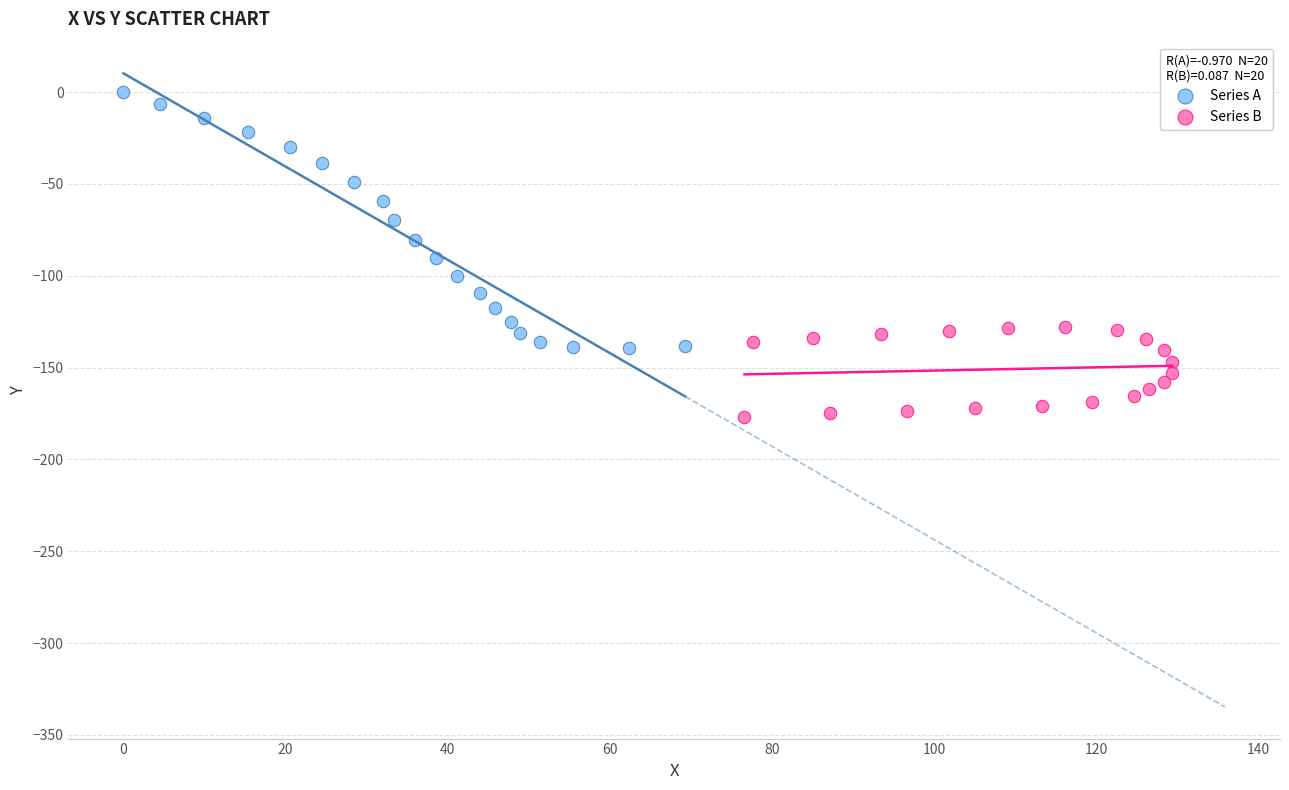

Which series contains the highest Y value?

Series A